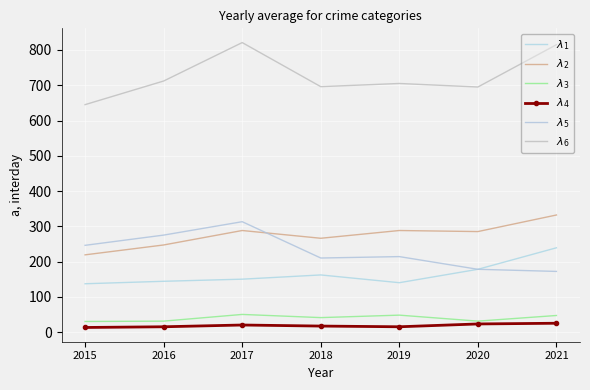

Rank the series by their maximum value, from lowest to highest.

$\lambda_4$, $\lambda_3$, $\lambda_1$, $\lambda_5$, $\lambda_2$, $\lambda_6$